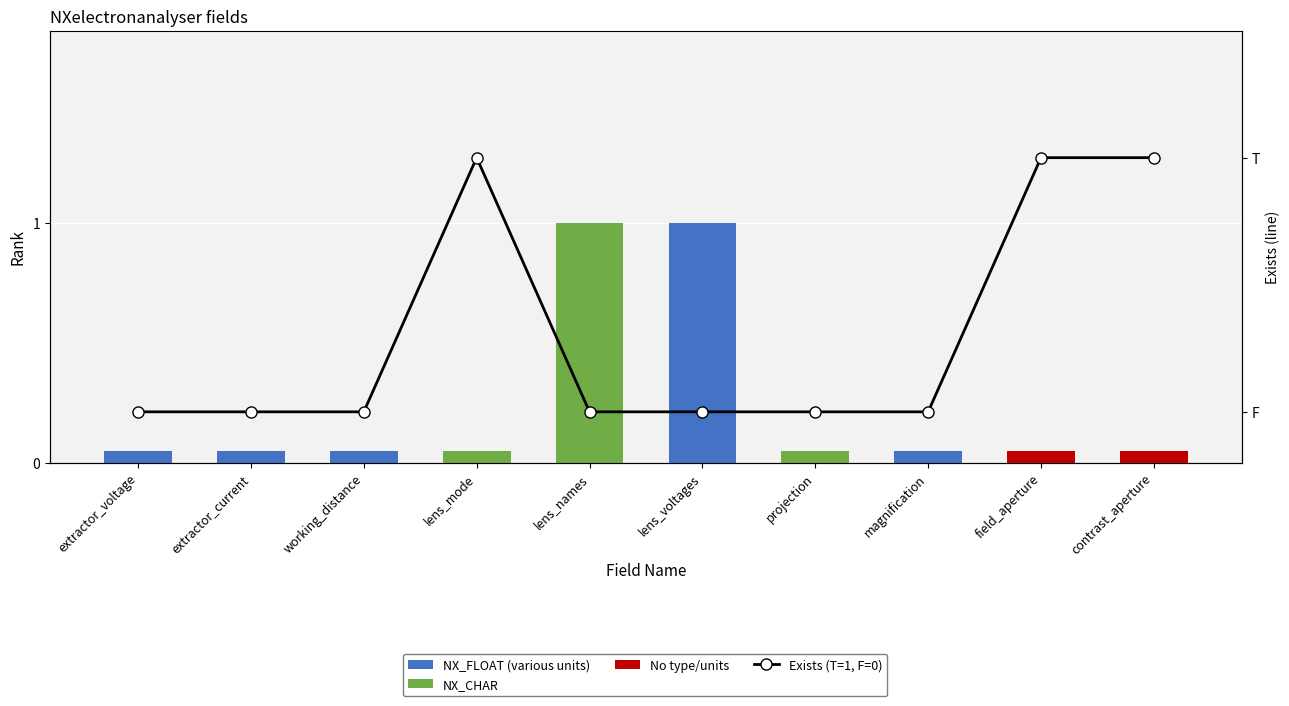

What is the difference between the maximum and second lowest values?

1